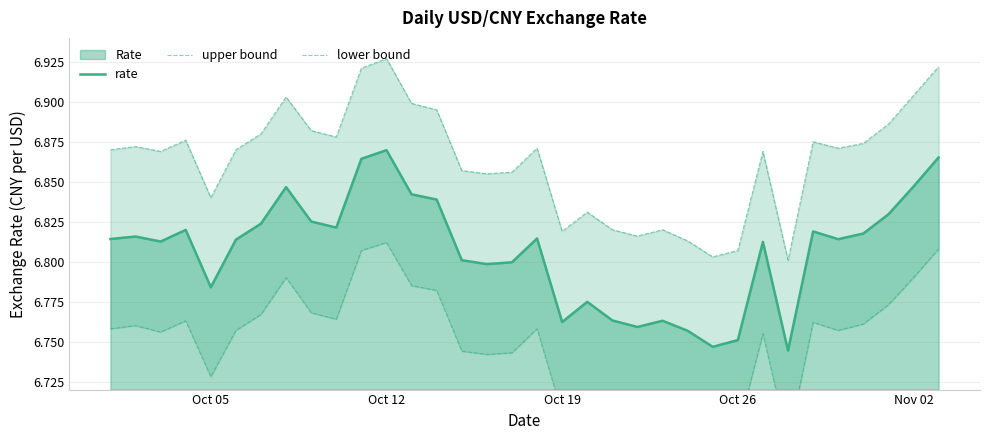

At which category is the sum across all series the highest?

Oct 12